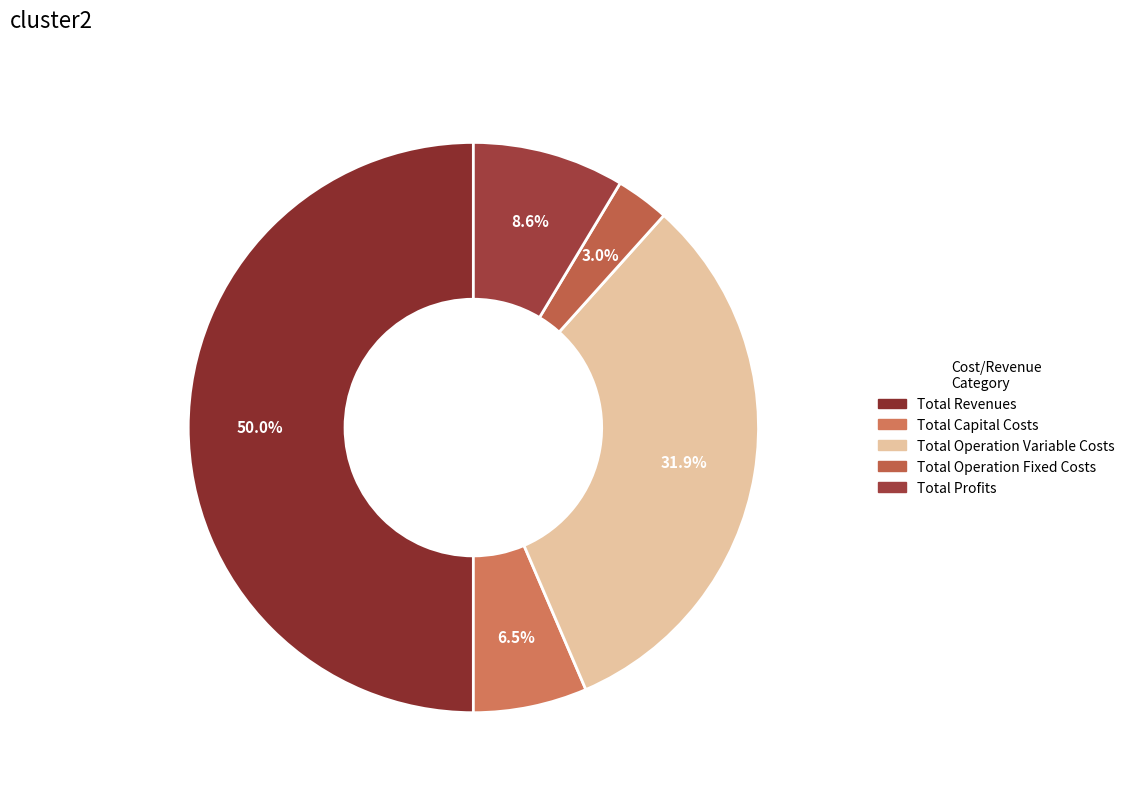

Is it true that Total Operation Fixed Costs is 3% of the pie?

True